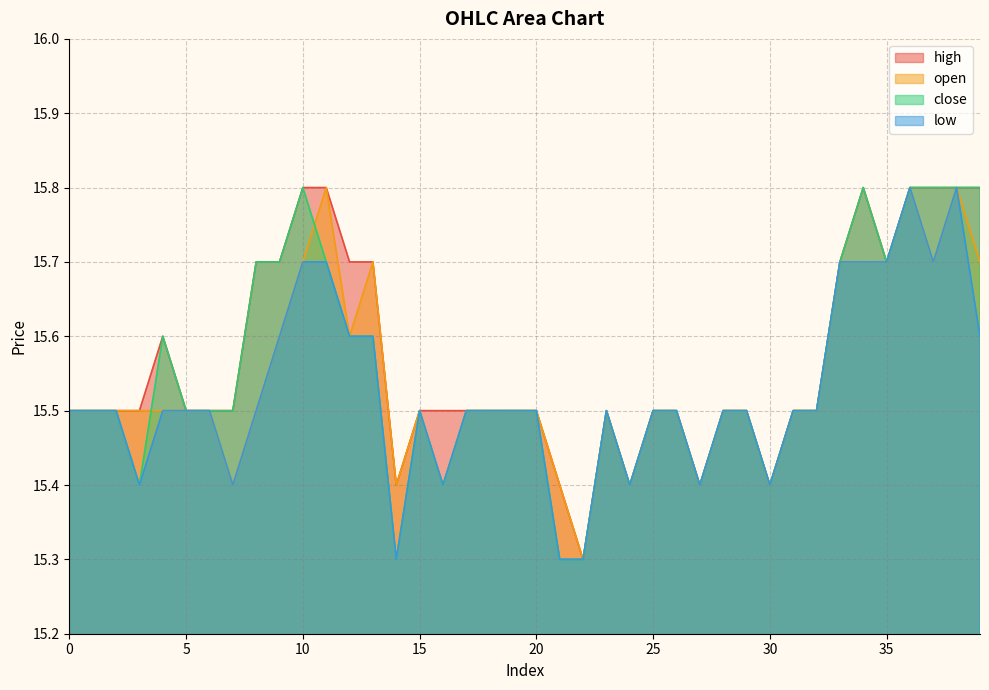

Rank the series by their average value, from lowest to highest.

low, open, close, high